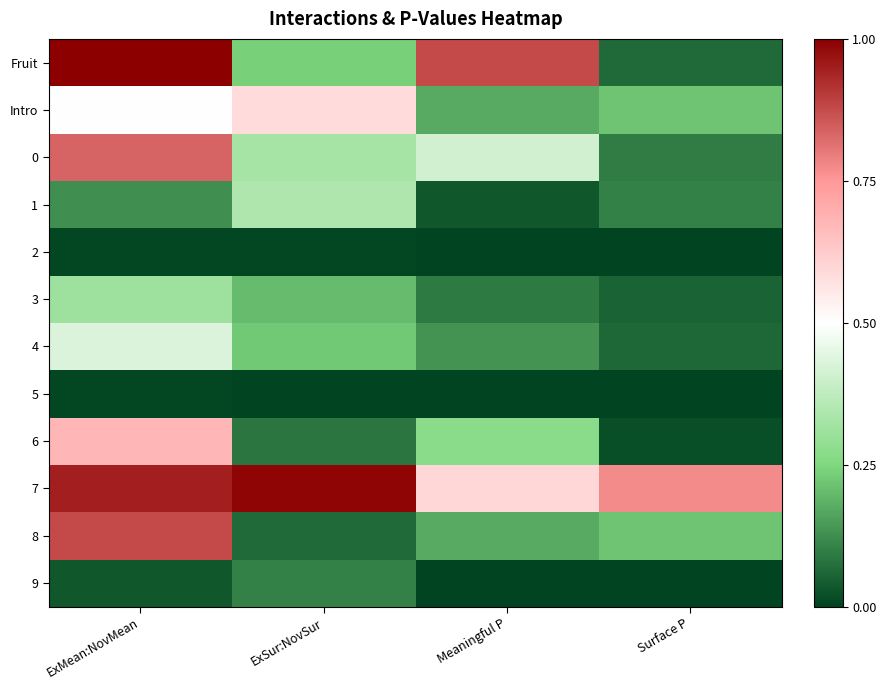

Which series has the largest range (max minus min)?

Fruit